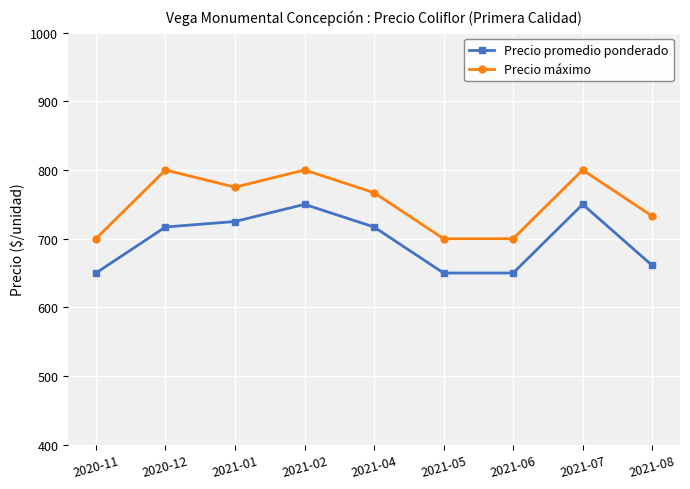

Reading left to right, what are all the values shown in this chart?

Precio promedio ponderado: 650	717	725	750	717	650	650	750	661
Precio máximo: 700	800	775	800	767	700	700	800	733